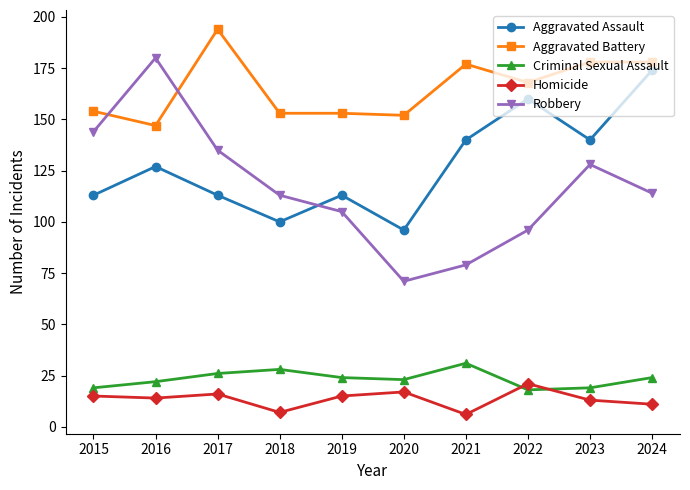

Reading left to right, extract all data points from this chart.

Aggravated Assault: 113	127	113	100	113	96	140	160	140	174
Aggravated Battery: 154	147	194	153	153	152	177	168	178	178
Criminal Sexual Assault: 19	22	26	28	24	23	31	18	19	24
Homicide: 15	14	16	7	15	17	6	21	13	11
Robbery: 144	180	135	113	105	71	79	96	128	114